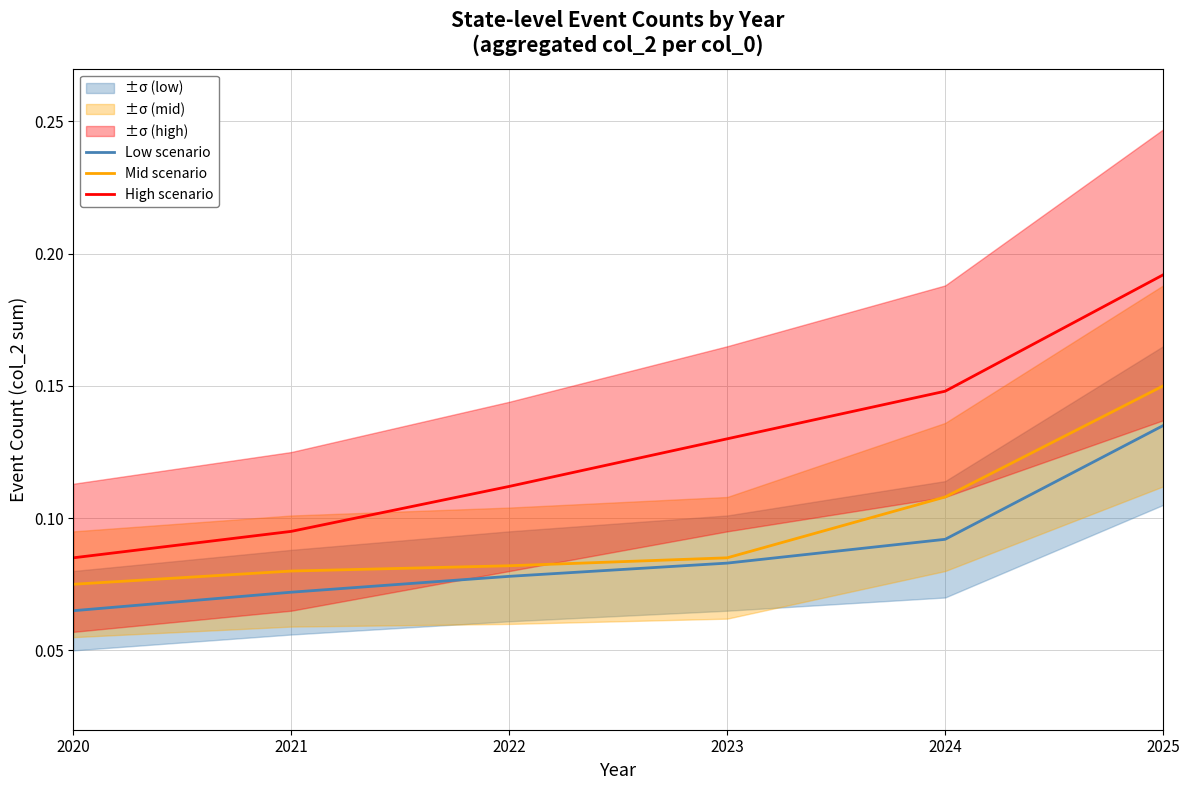

Which series has the widest spread of values?

High scenario